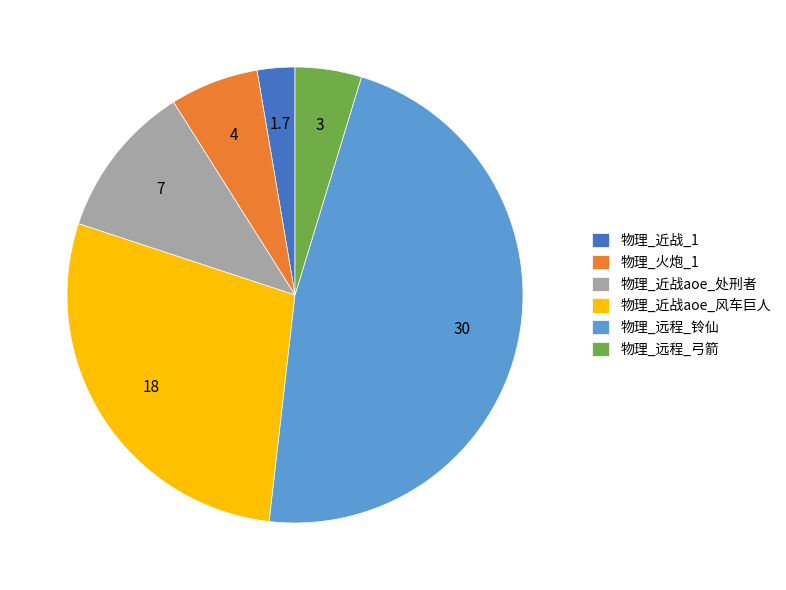

Between 物理_远程_铃仙 and 物理_近战aoe_风车巨人, which is larger?

物理_远程_铃仙